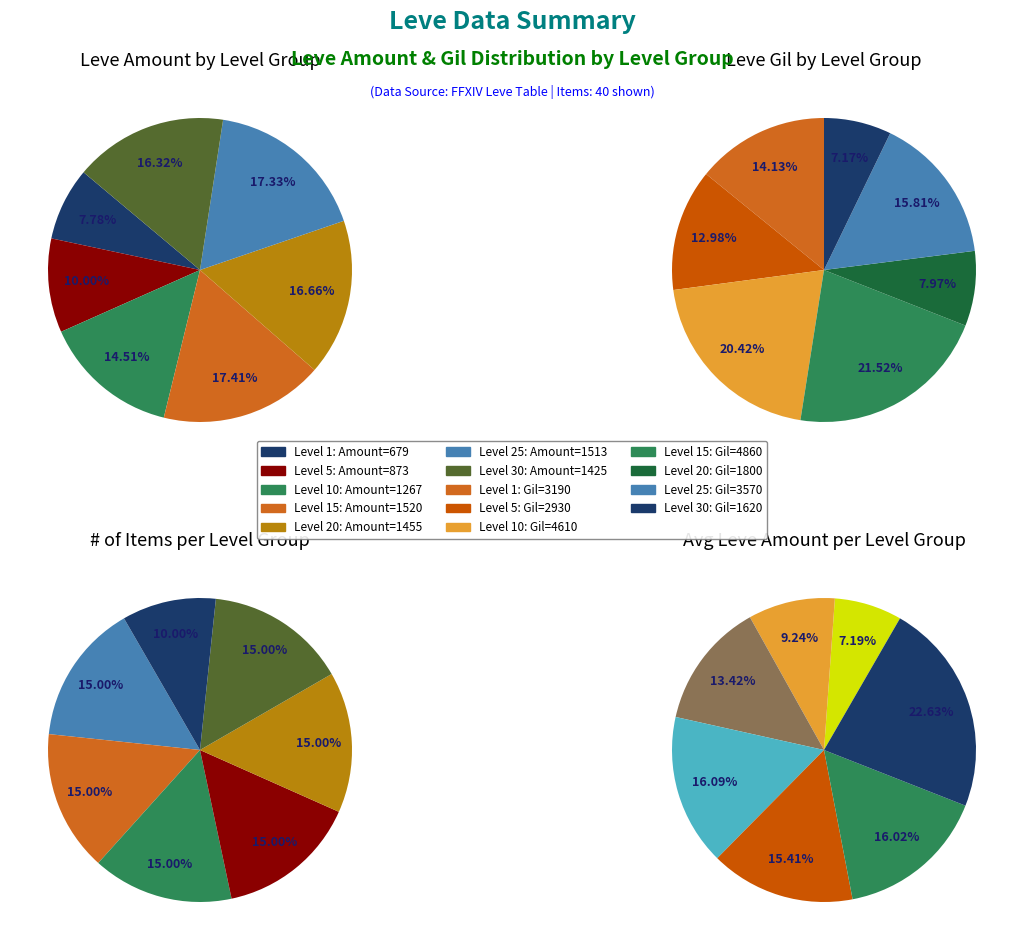

Is there any slice that represents more than half of the pie?

No